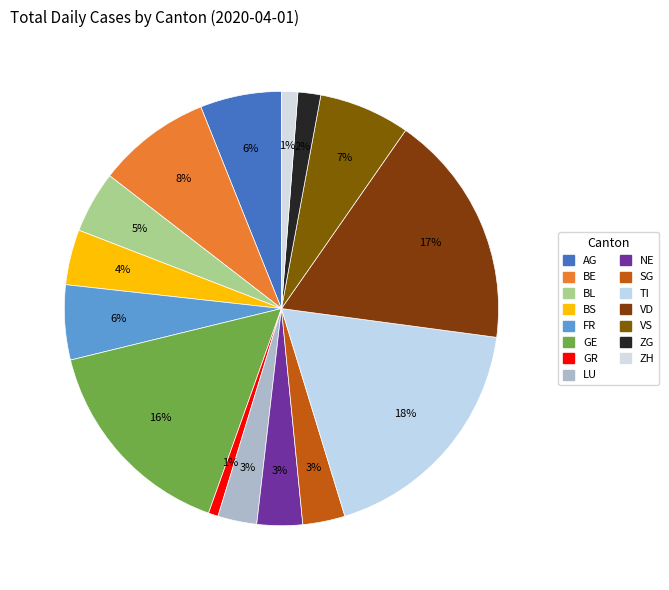

Count the number of slices in the pie.

15